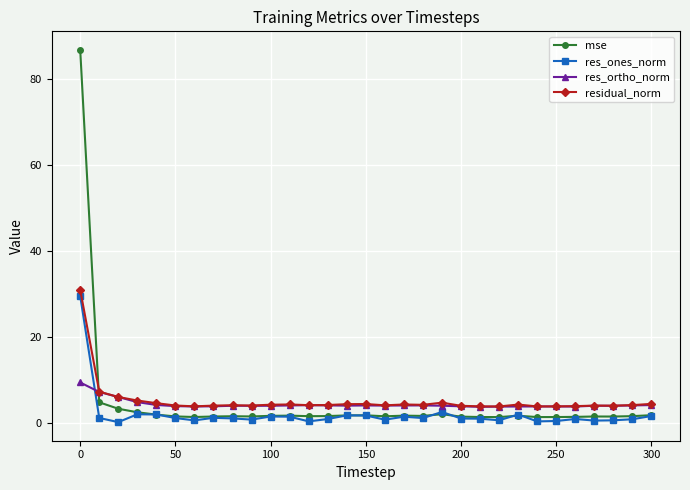

In res_ortho_norm, how many points are lower than both neighbors (excluding endpoints)?

7